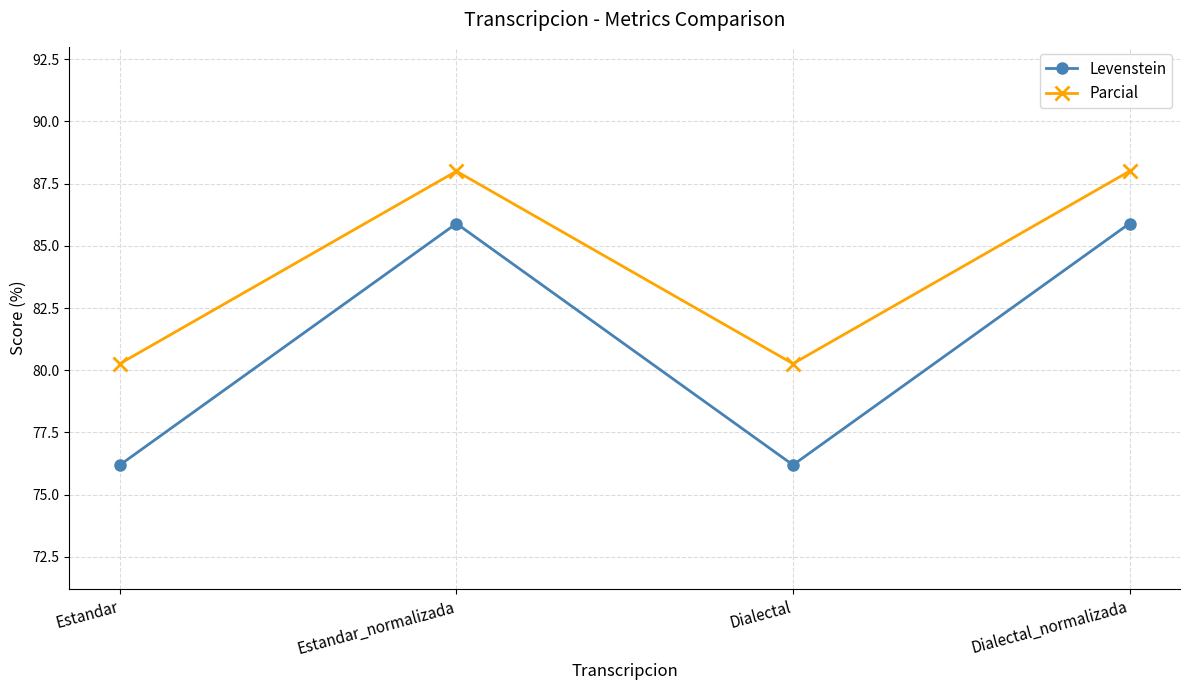

List the series in order of their overall mean, highest first.

Parcial, Levenstein